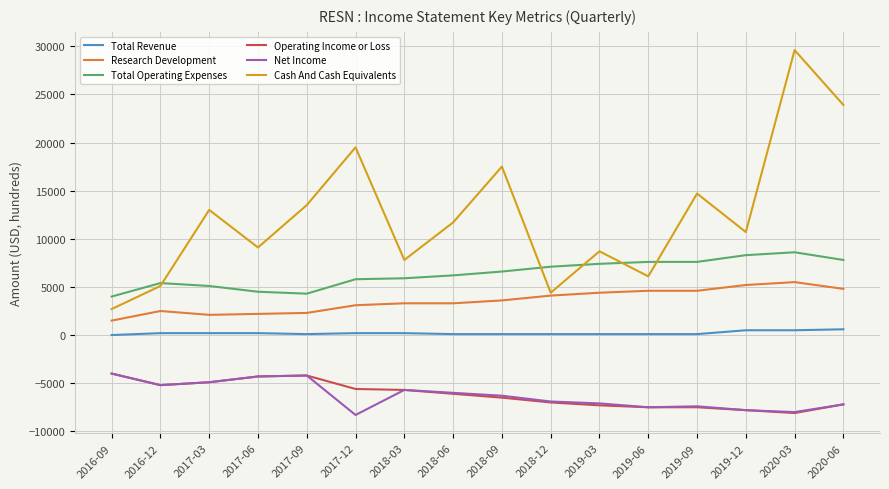

Is it true that Total Revenue equals 100 at 2017-09?

True